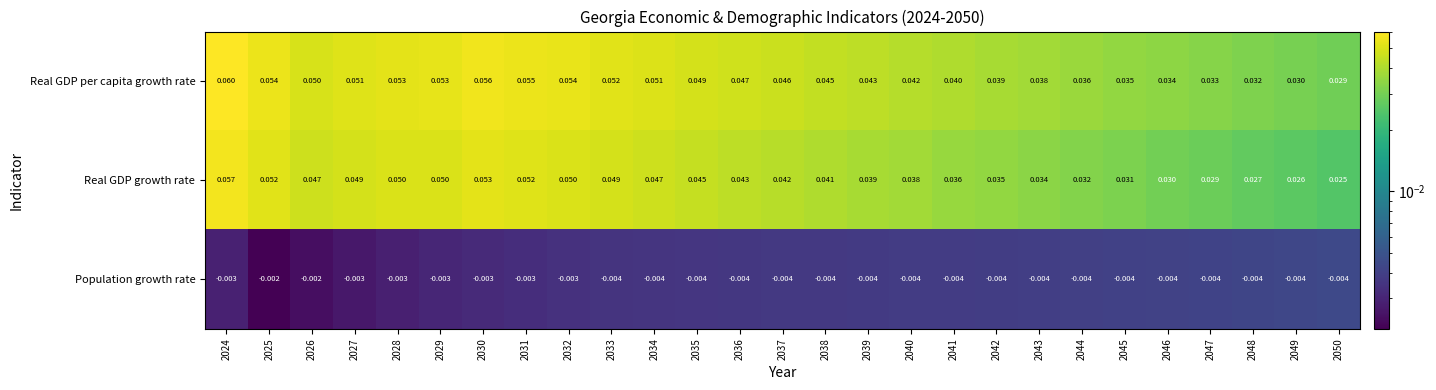

Rank the series at 2034 from highest to lowest value.

Real GDP per capita growth rate, Real GDP growth rate, Population growth rate